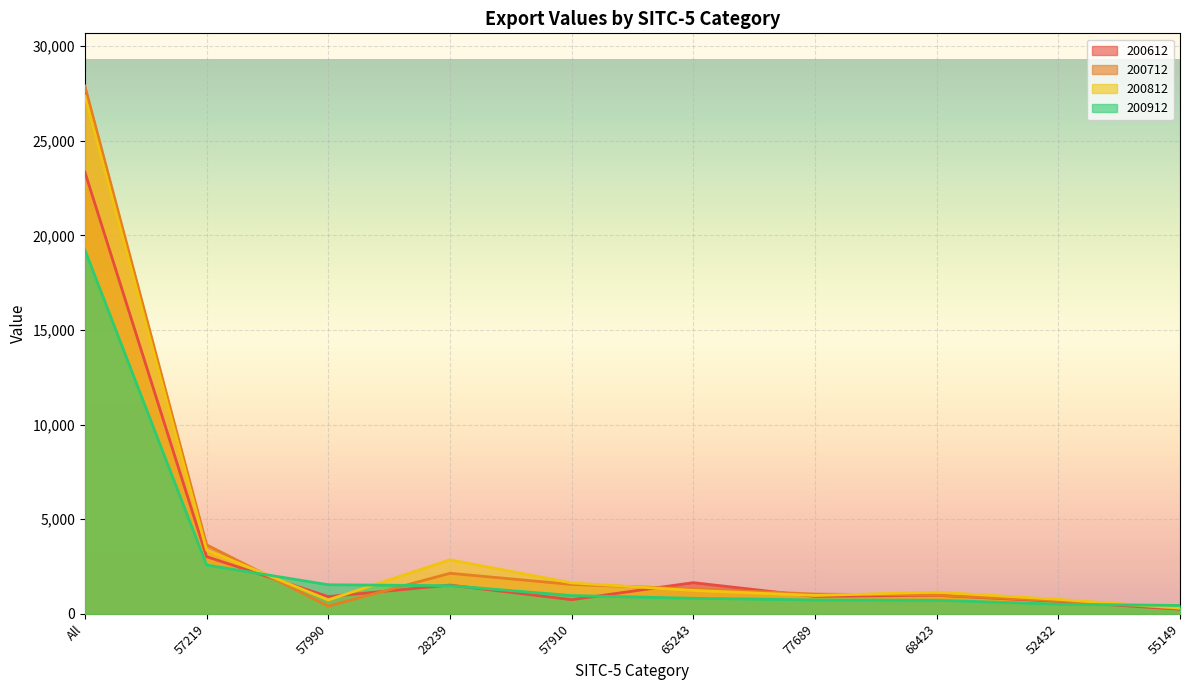

True or false: 200812 has more than 2 interior local peaks.

False